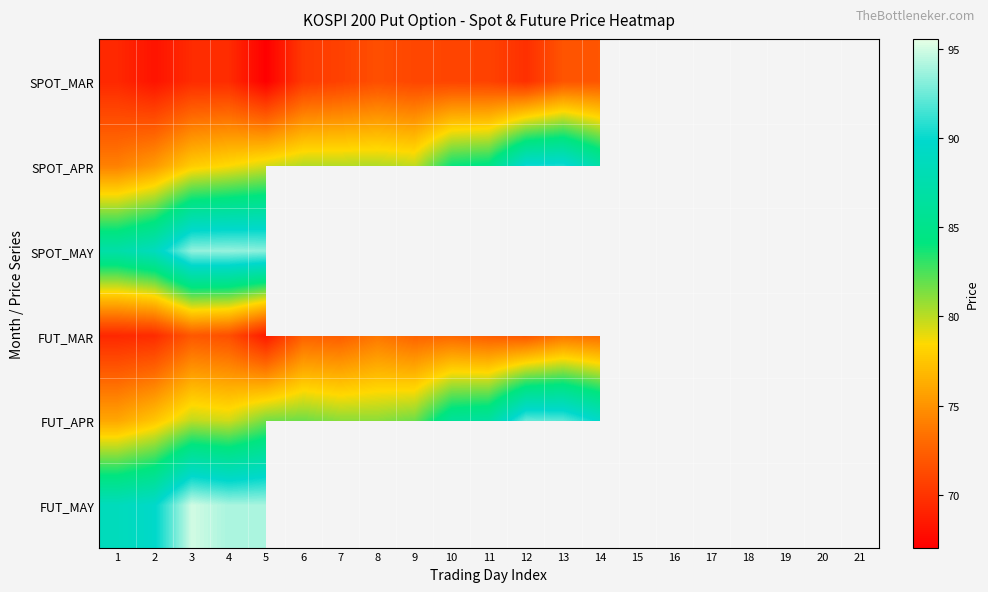

What is the maximum value shown in the chart?

95.5